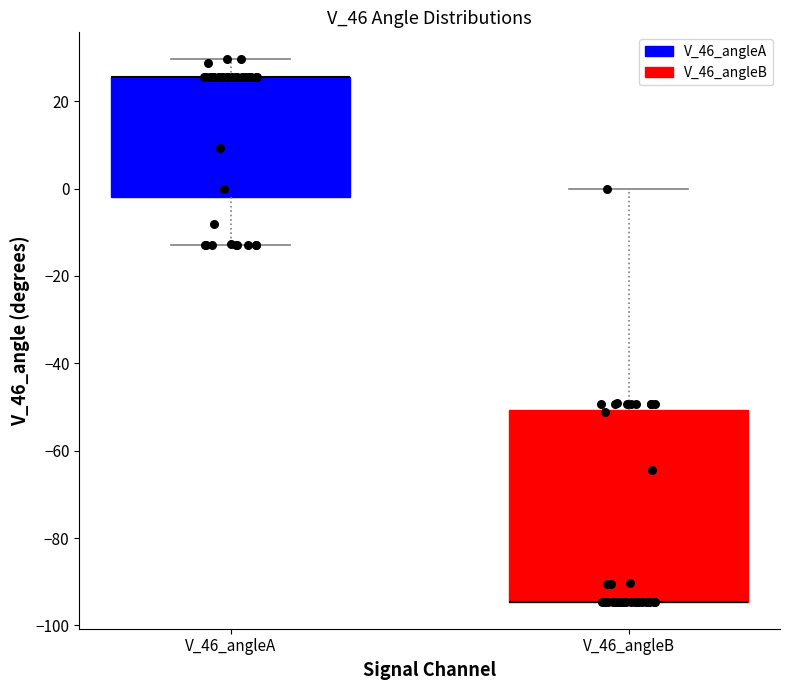

Comparing the boxes themselves (not the whiskers), which one is the tallest?

V_46_angleB